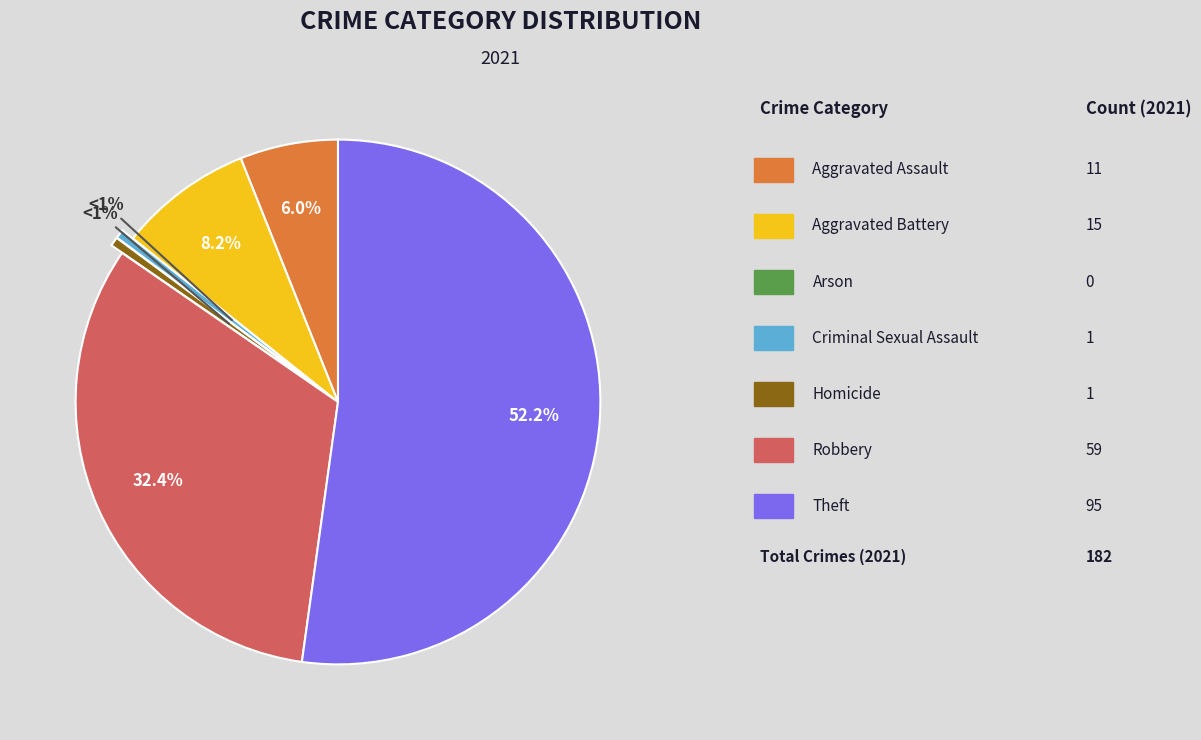

Is there a majority slice in this chart?

Yes